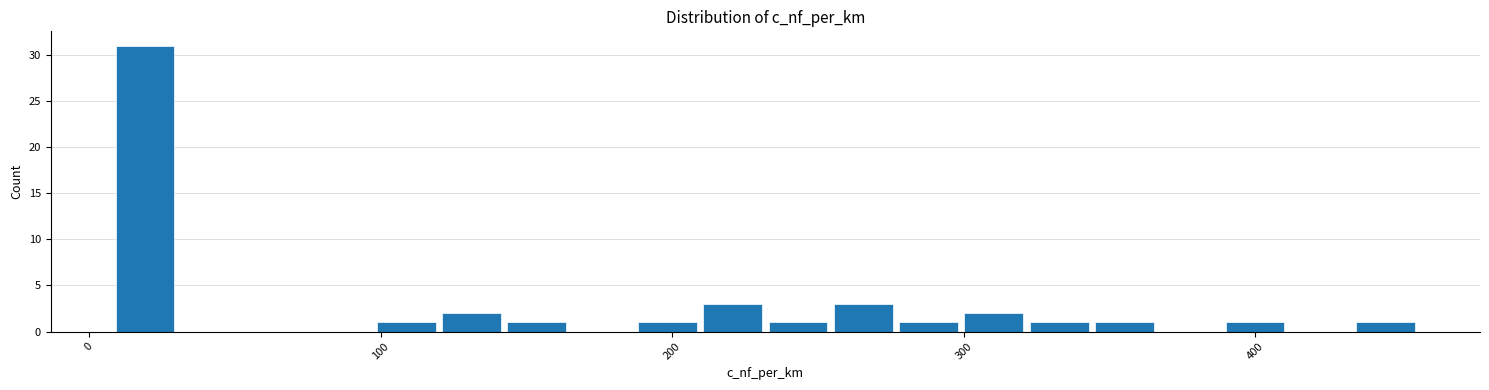

Read against the x-axis, roughly where is the centre of the tallest bar?

20